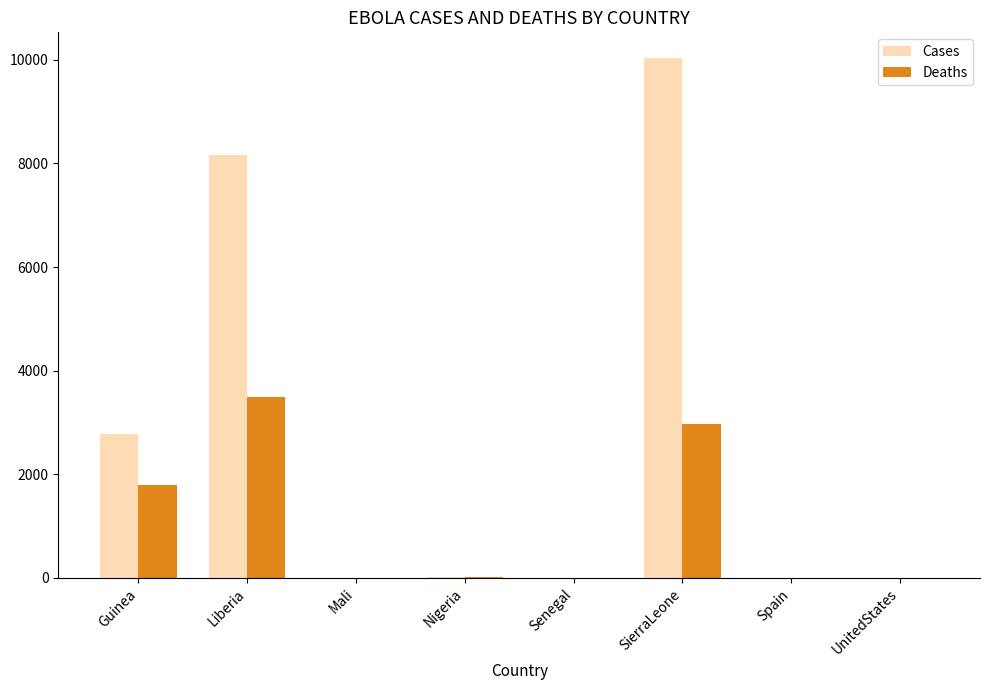

What are all the series names shown in the legend?

Cases, Deaths